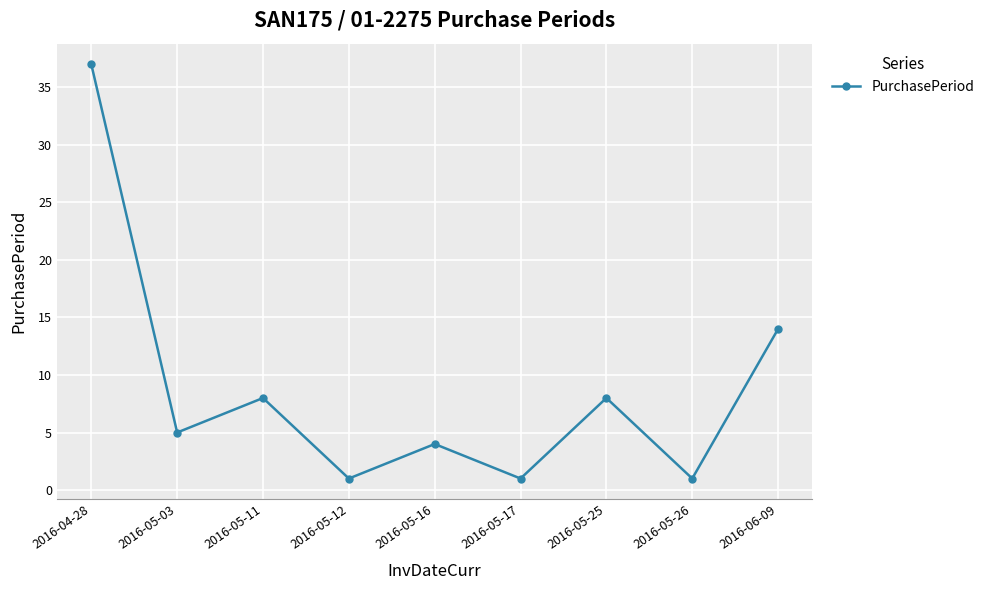

Is it true that the value at 2016-05-25 is 8?

True